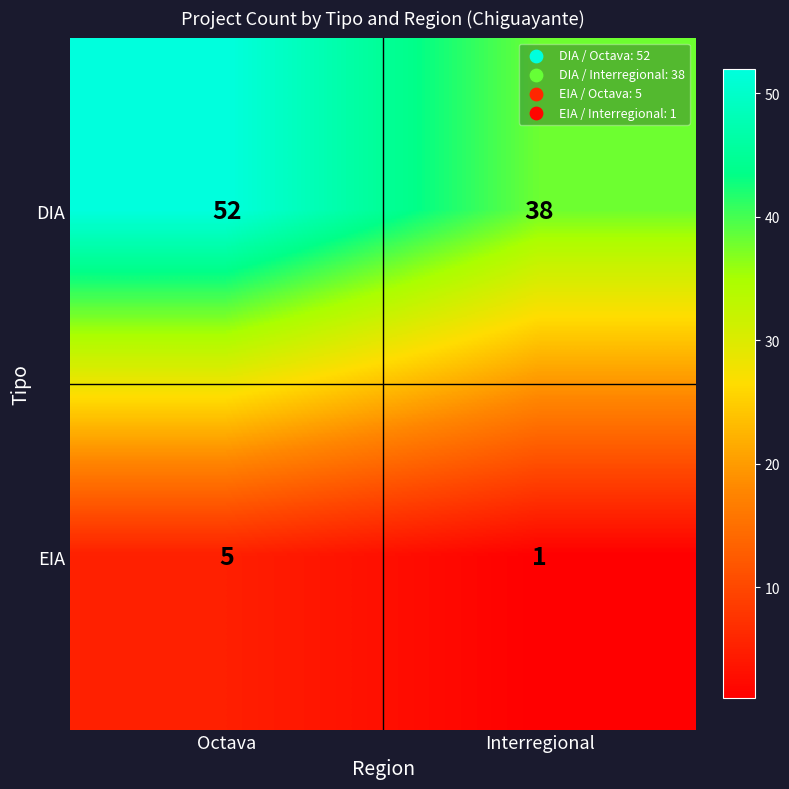

At Octava, list the series in order from largest to smallest.

DIA, EIA